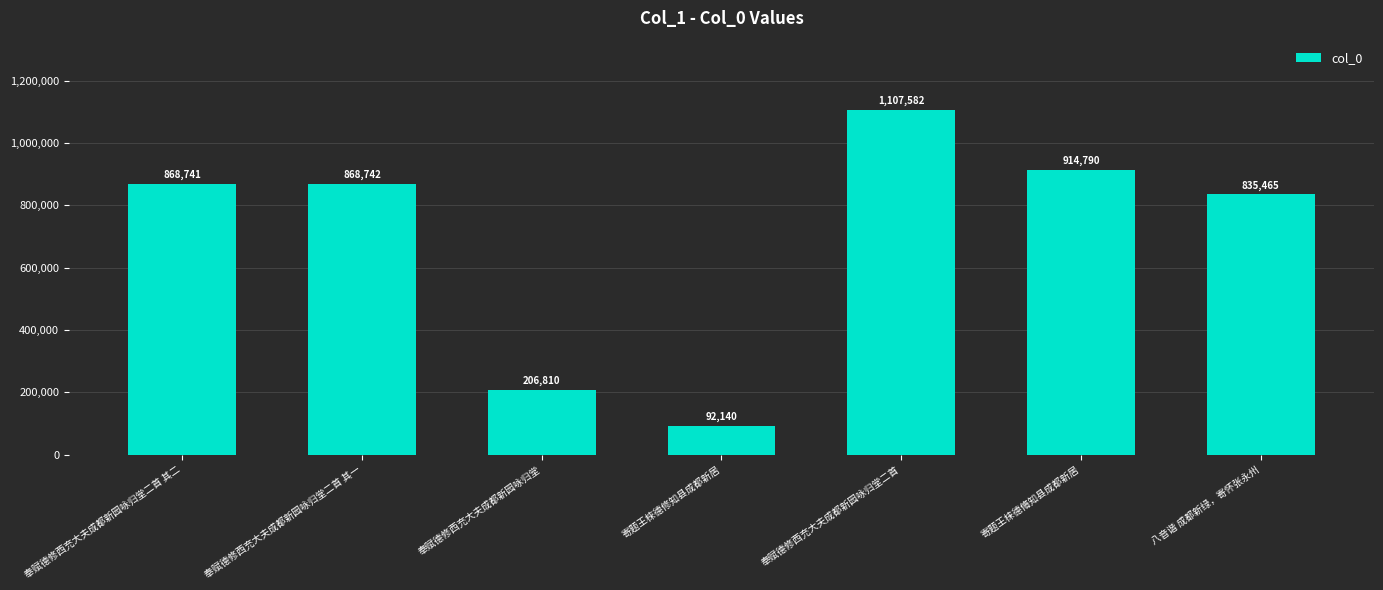

The value at 奉赋德修西充大夫成都新园咏归堂 is 206810. True or false?

True